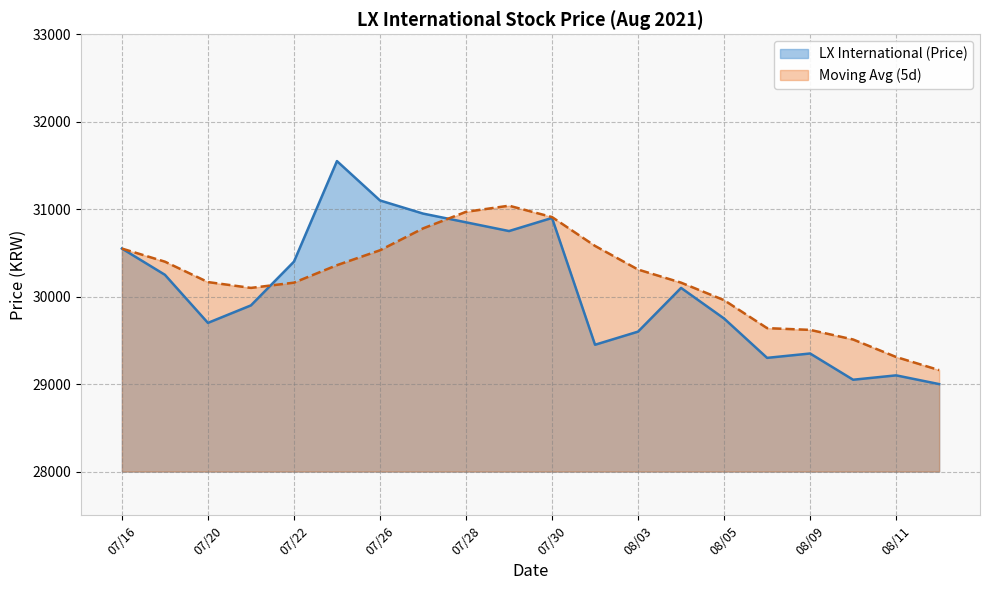

What is the total value across all series at 08/03?

59910.0